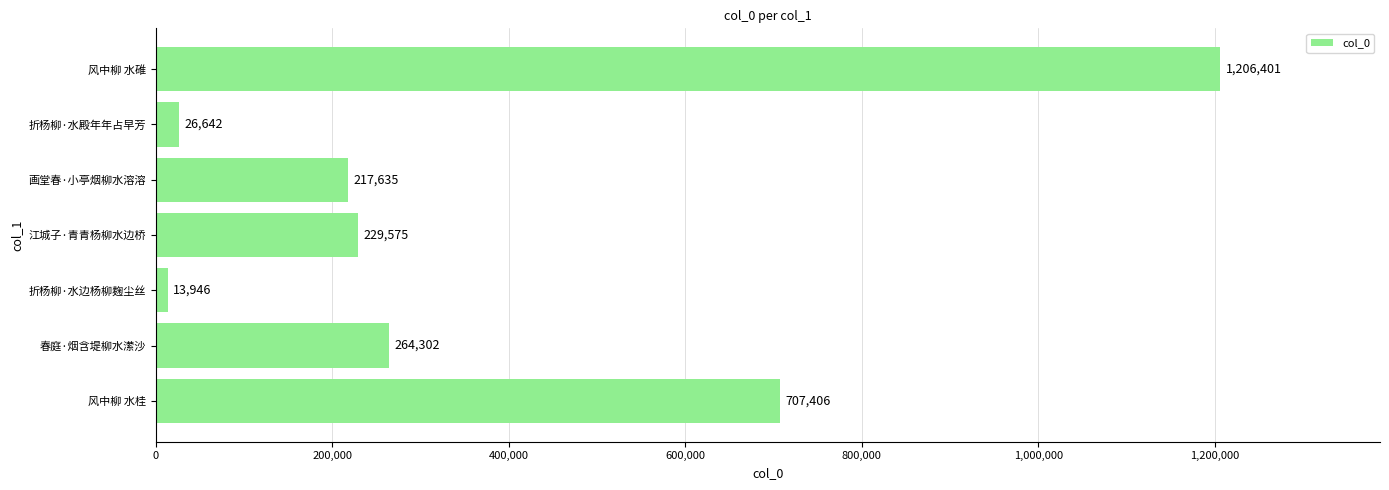

What is the difference between the second highest and minimum values?

693460